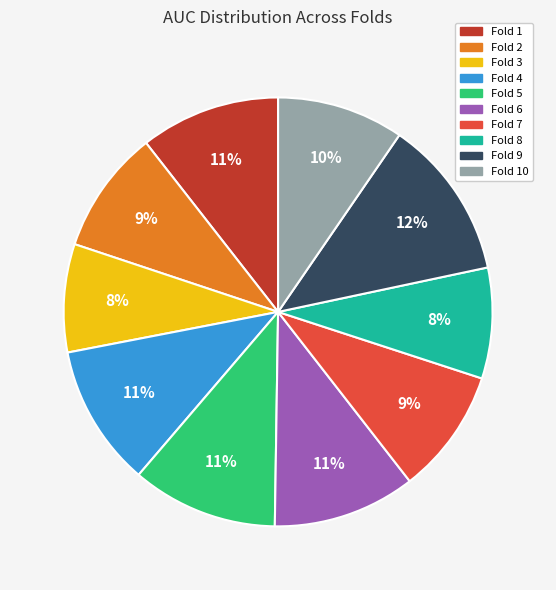

Is it true that Fold 3 is 3% of the pie?

False